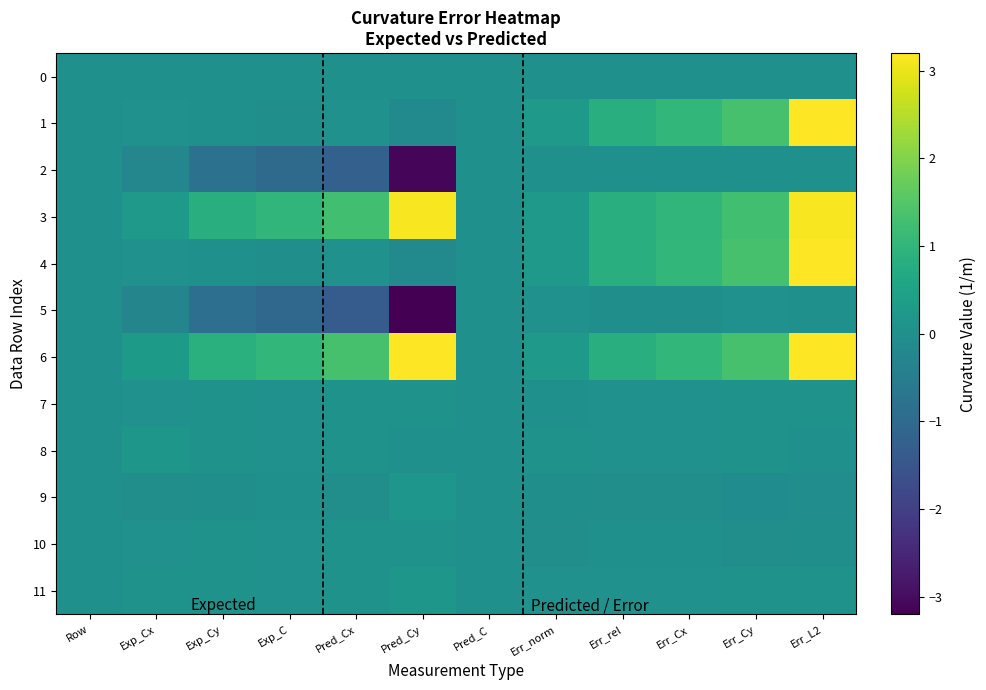

List the series in order of their peak value, highest first.

6, 1, 4, 3, 11, 8, 9, 7, 10, 5, 0, 2